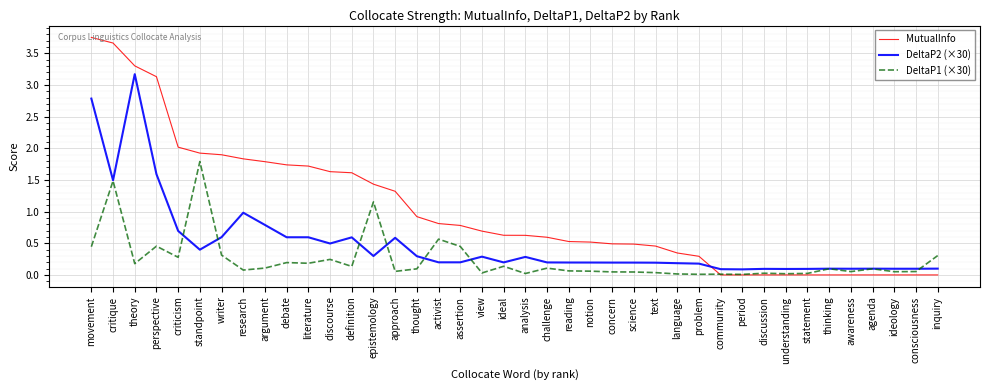

What is the difference between the MutualInfo values at view and criticism?

1.3